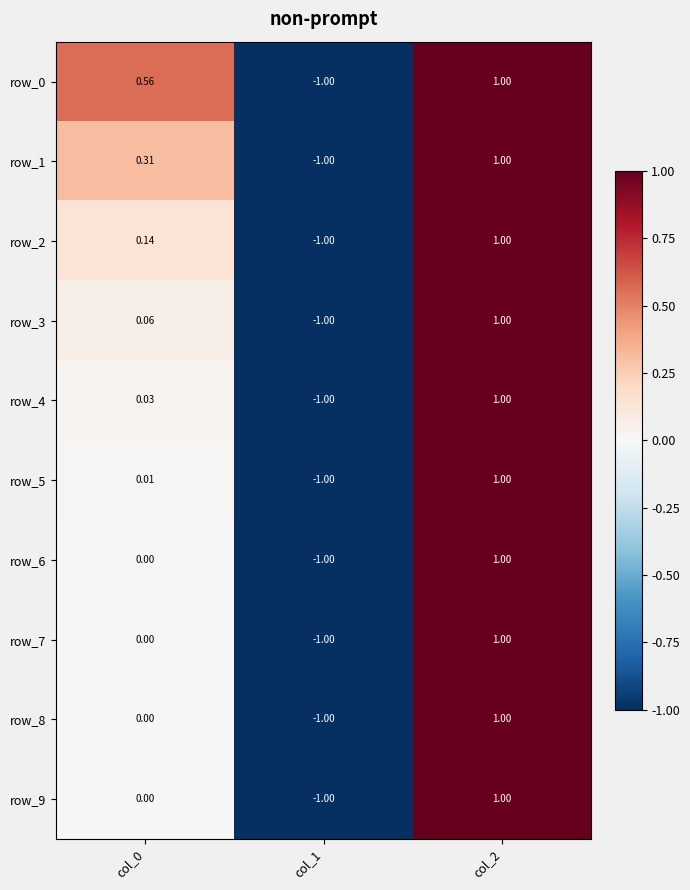

What is the difference between the maximum and minimum values in the row_3 series?

2.0